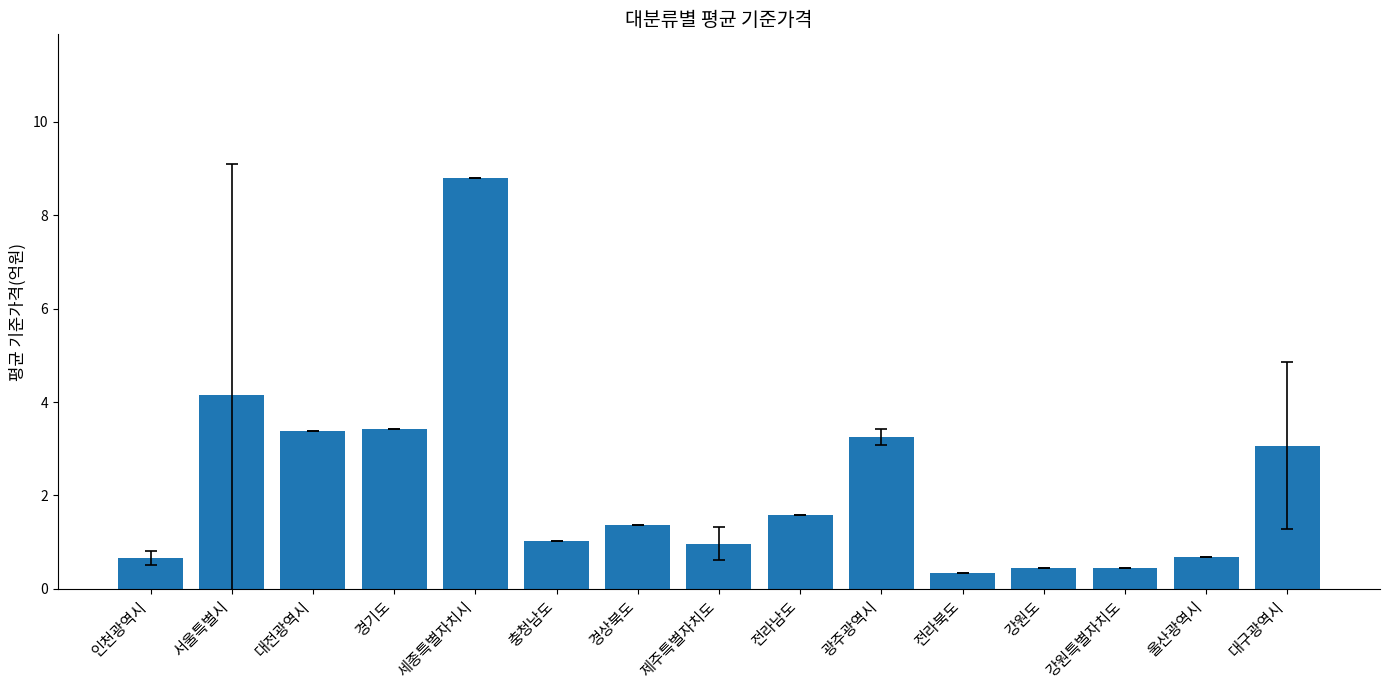

Which label corresponds to the largest value in the chart?

세종특별자치시